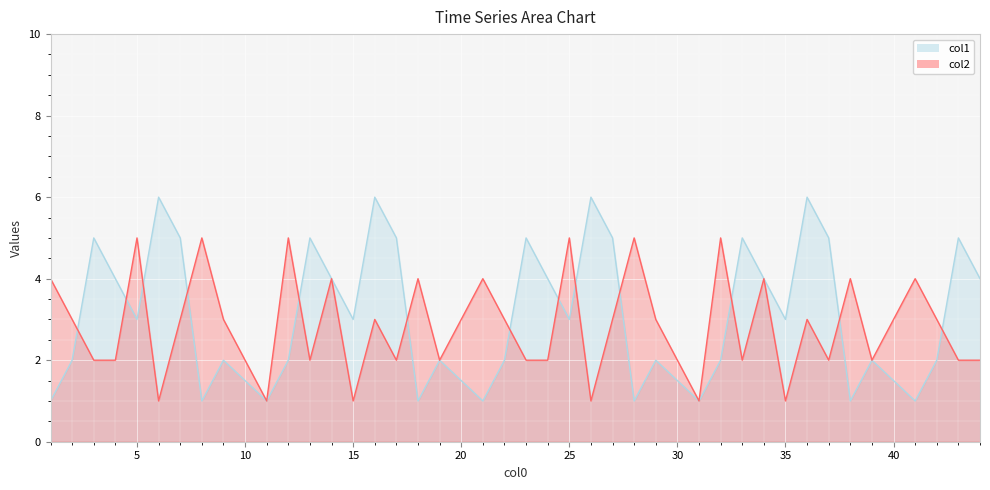

In col2, how many points are lower than both neighbors (excluding endpoints)?

12